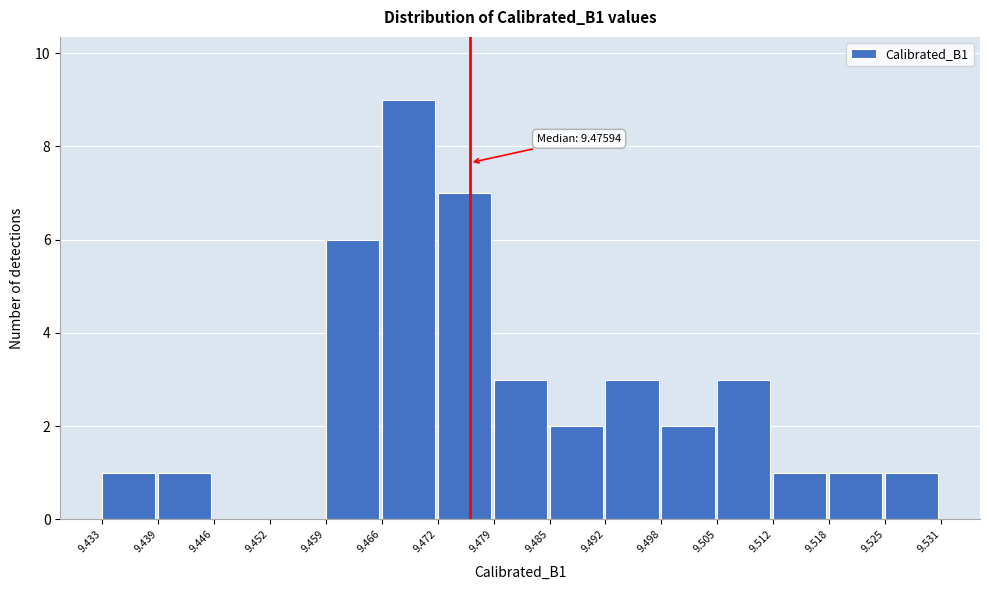

Which range on the x-axis has the tallest bar?

9.466 to 9.472